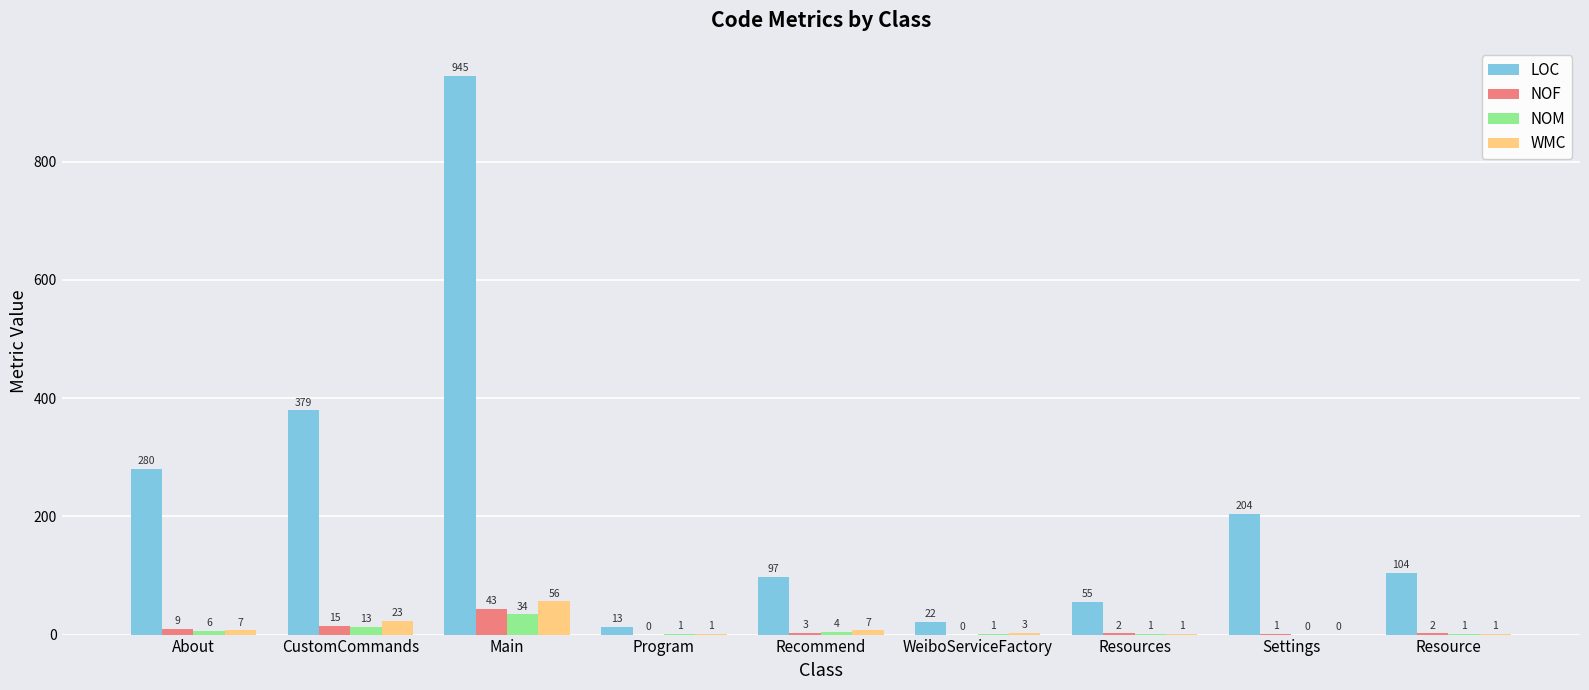

Which series has the largest range (max minus min)?

LOC